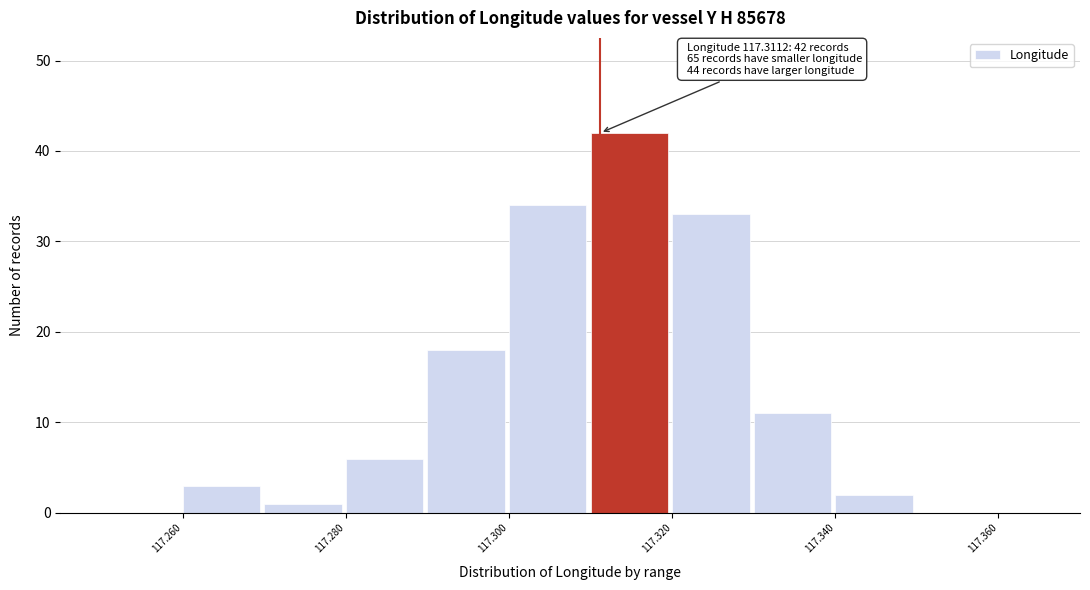

Which range on the x-axis has the tallest bar?

117.31 to 117.32